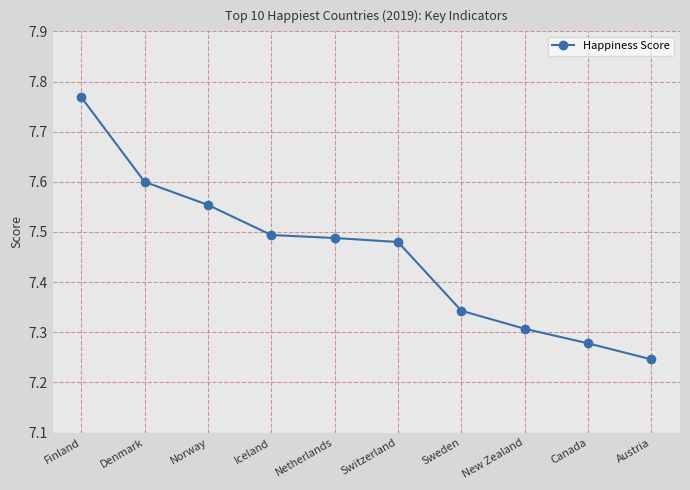

The chart shows a value of 7.5 at Iceland. True or false?

True